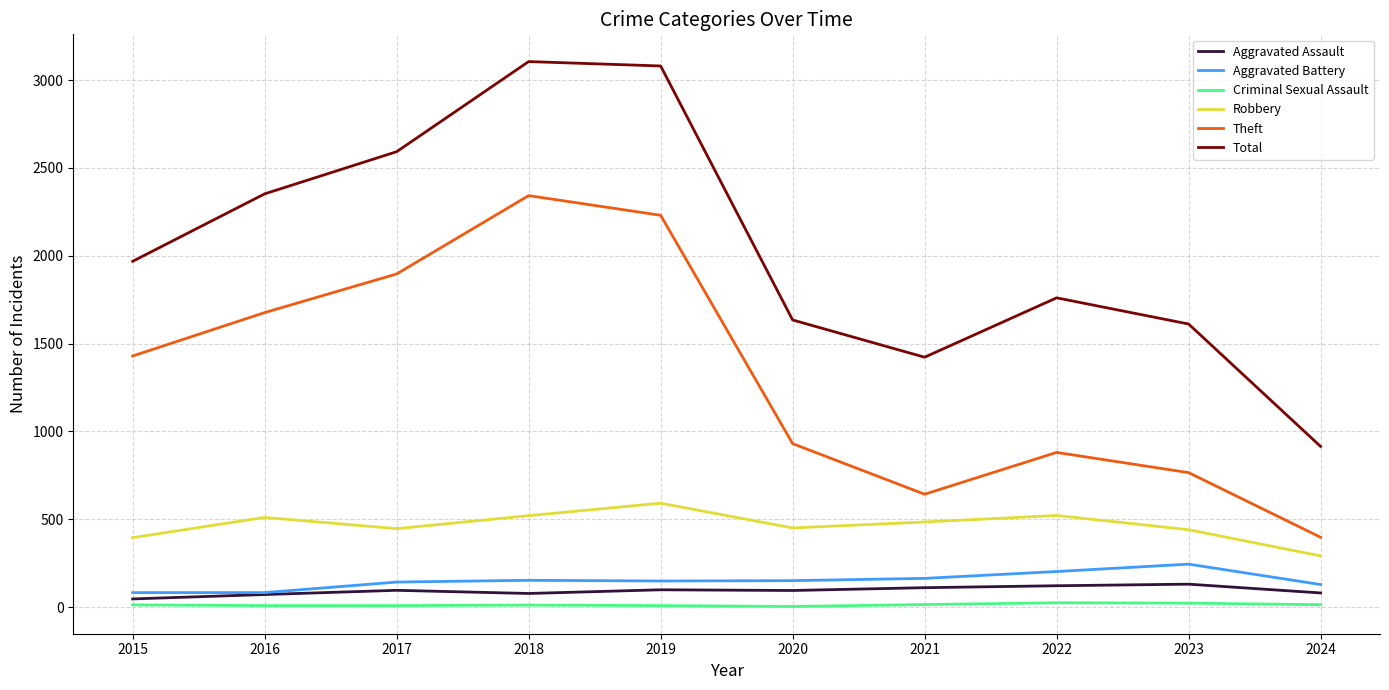

Does the chart have visible grid lines?

Yes